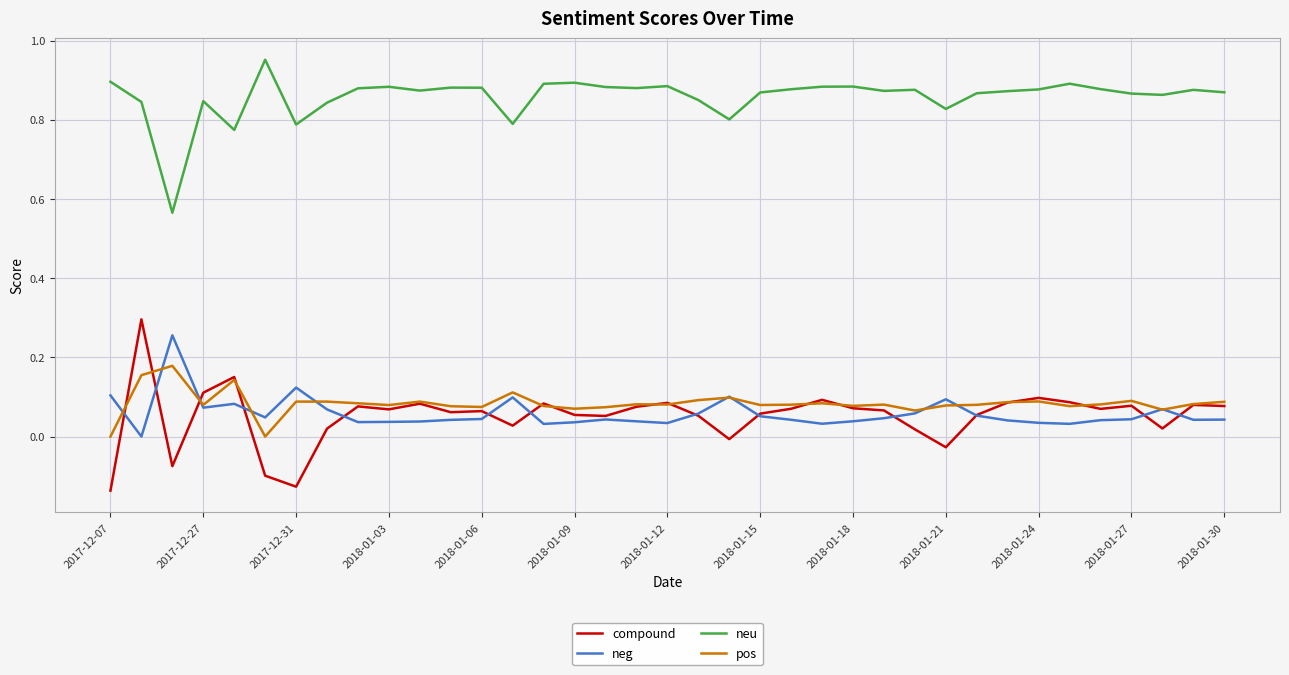

True or false: compound and neu cross at least once.

False